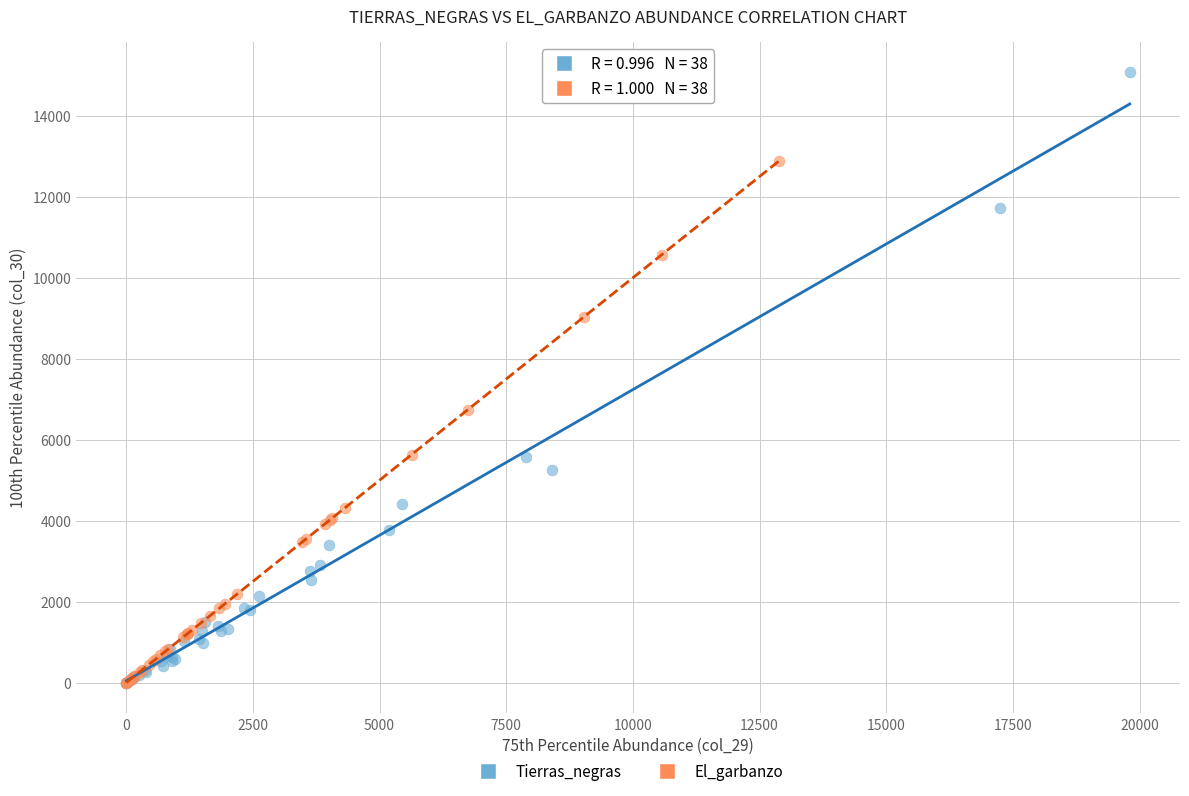

Which series has the widest spread of Y values?

Tierras_negras